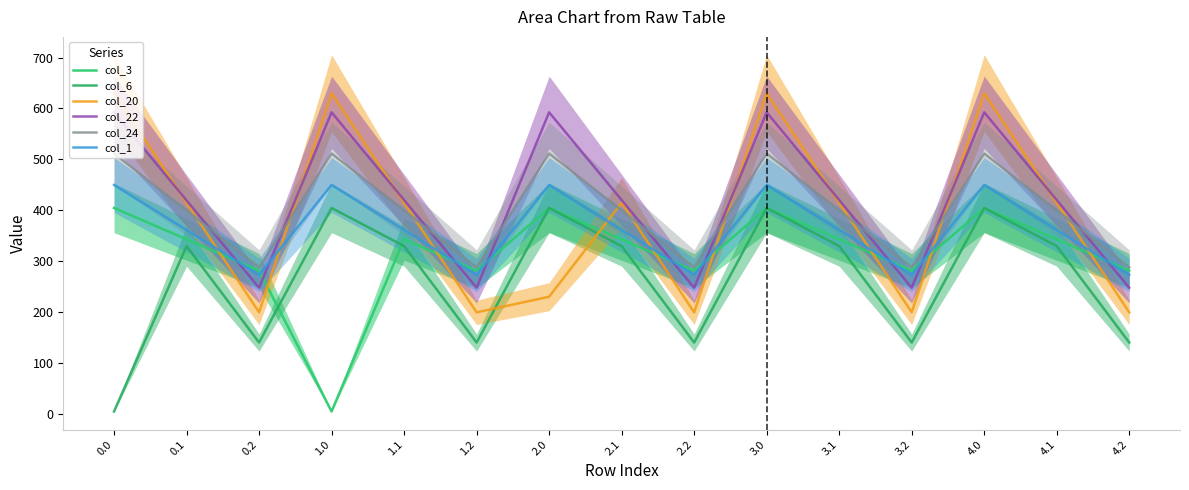

Where is the first local minimum for col_22?

0.2